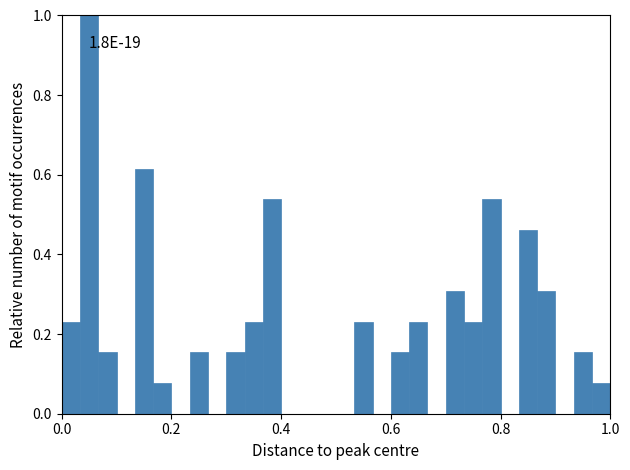

Read against the x-axis, roughly where is the centre of the tallest bar?

0.06